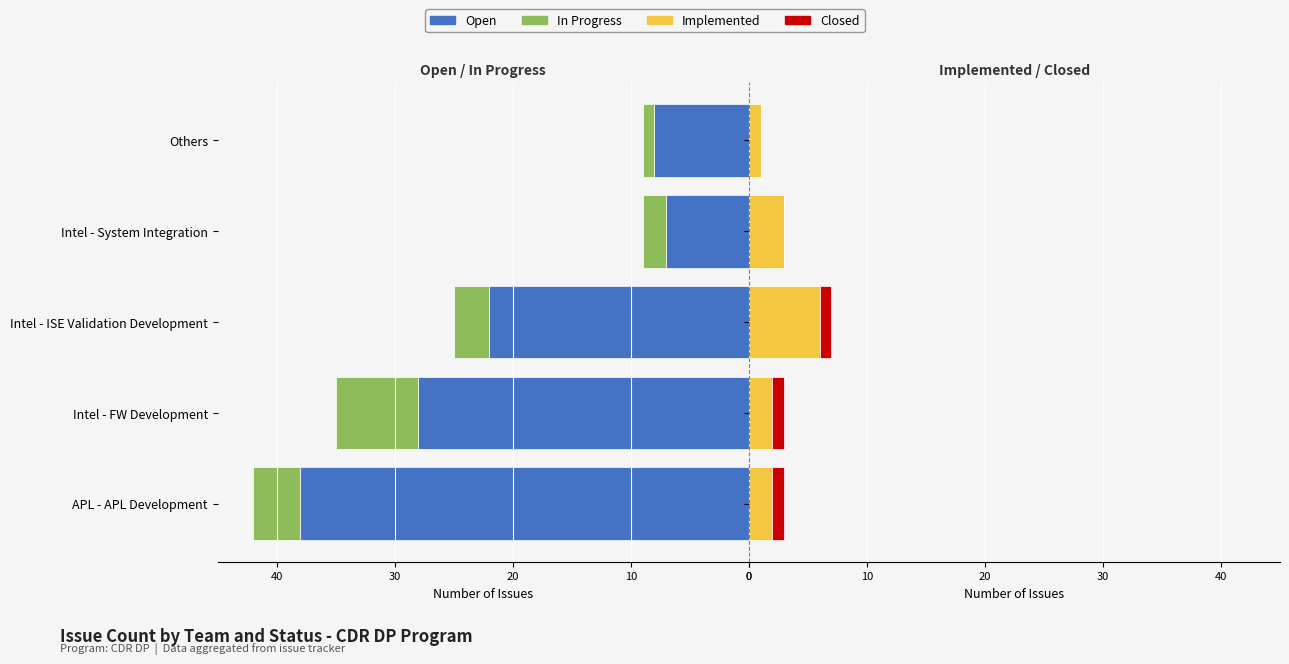

Reading left to right, what are all the values shown in this chart?

Open: -38	-28	-22	-7	-8
In Progress: -4	-7	-3	-2	-1
Implemented: 2	2	6	3	1
Closed: 1	1	1	0	0